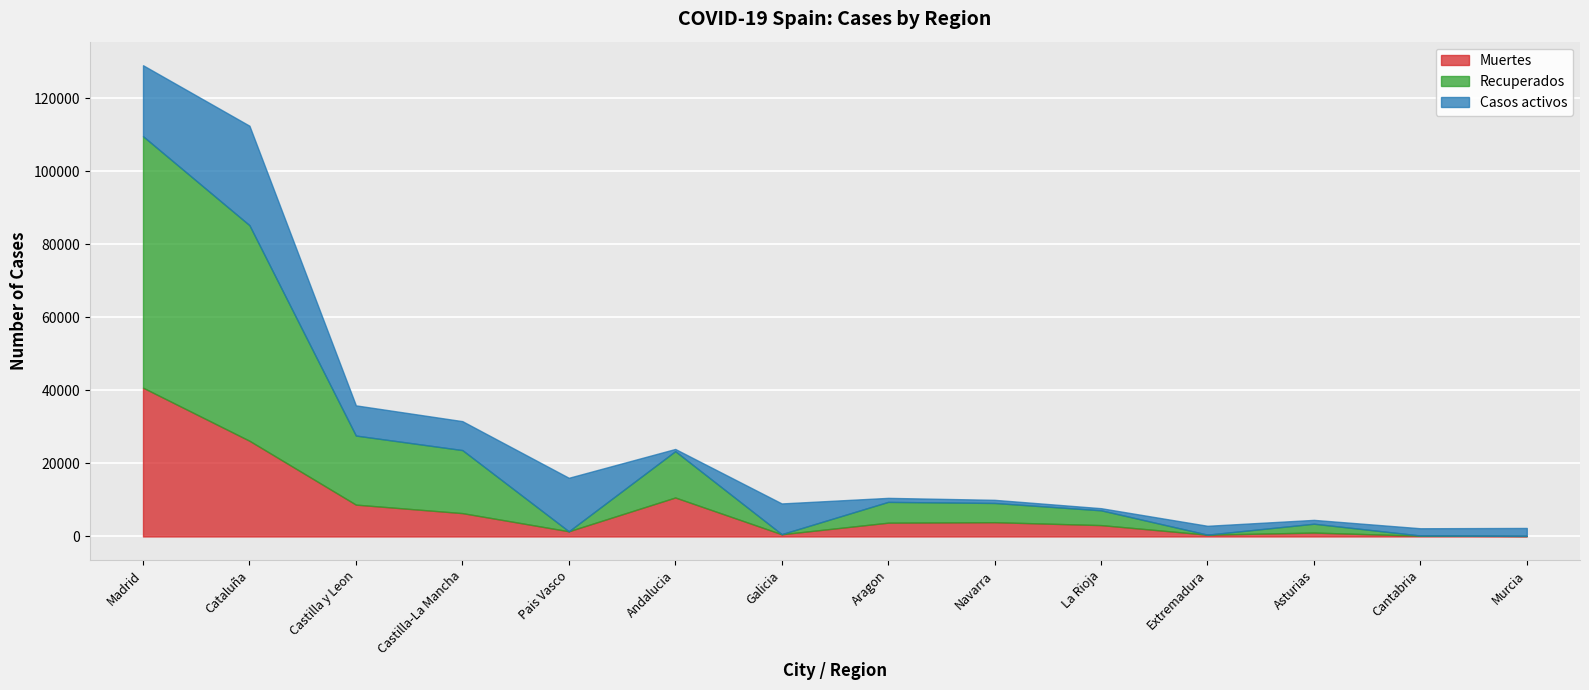

What is the label of the 12th point from the left?

Asturias